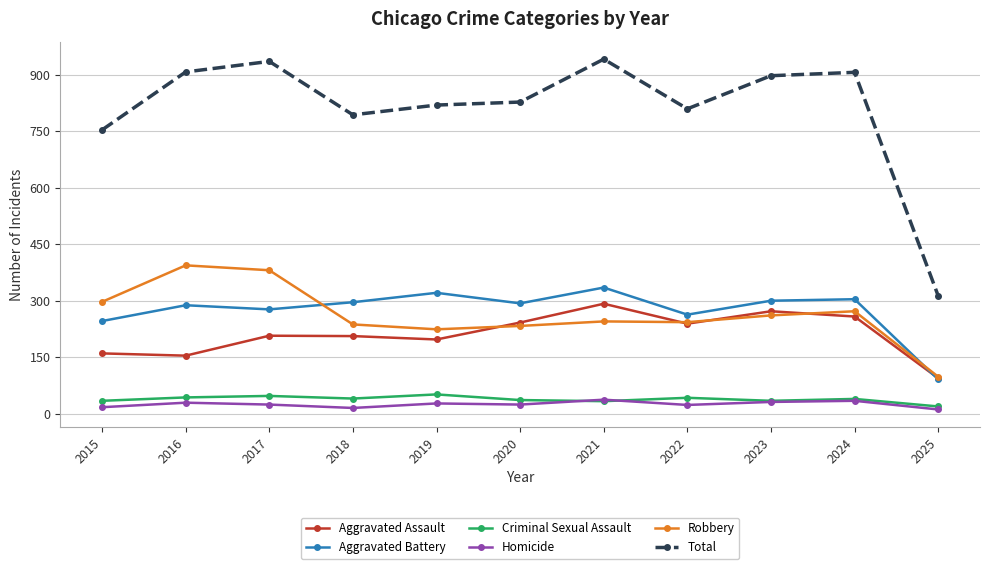

Which series changed the most between 2019 and 2025?

Total